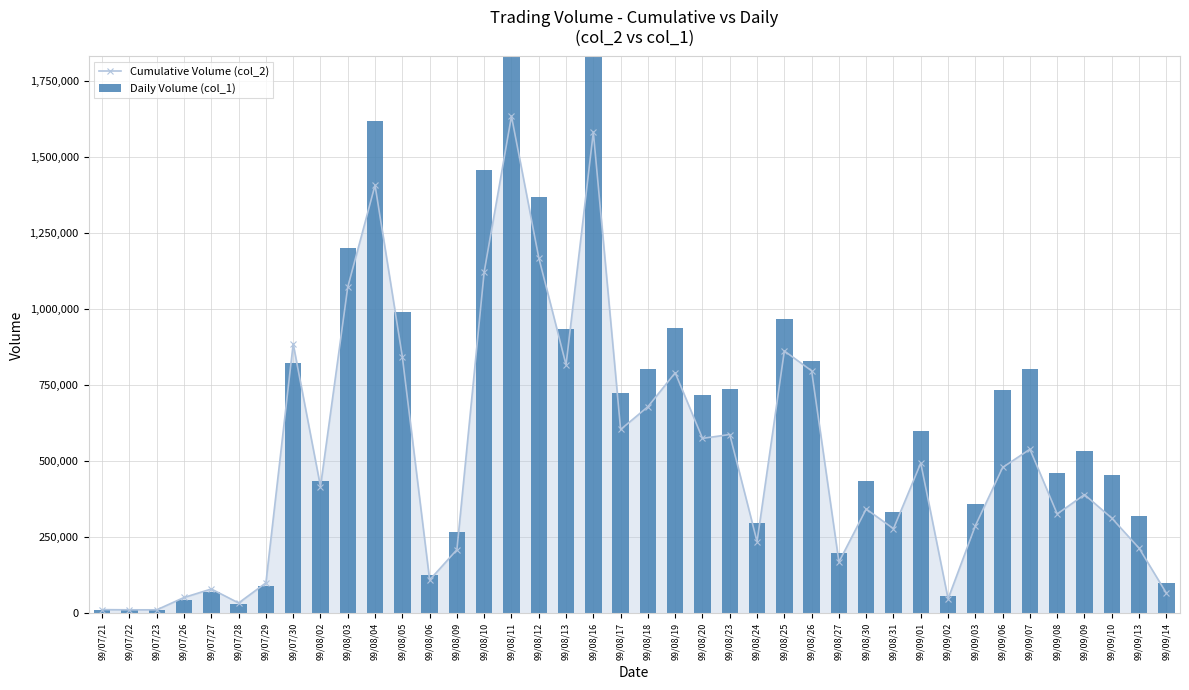

At how many categories does at least one series exceed 1050994?

6